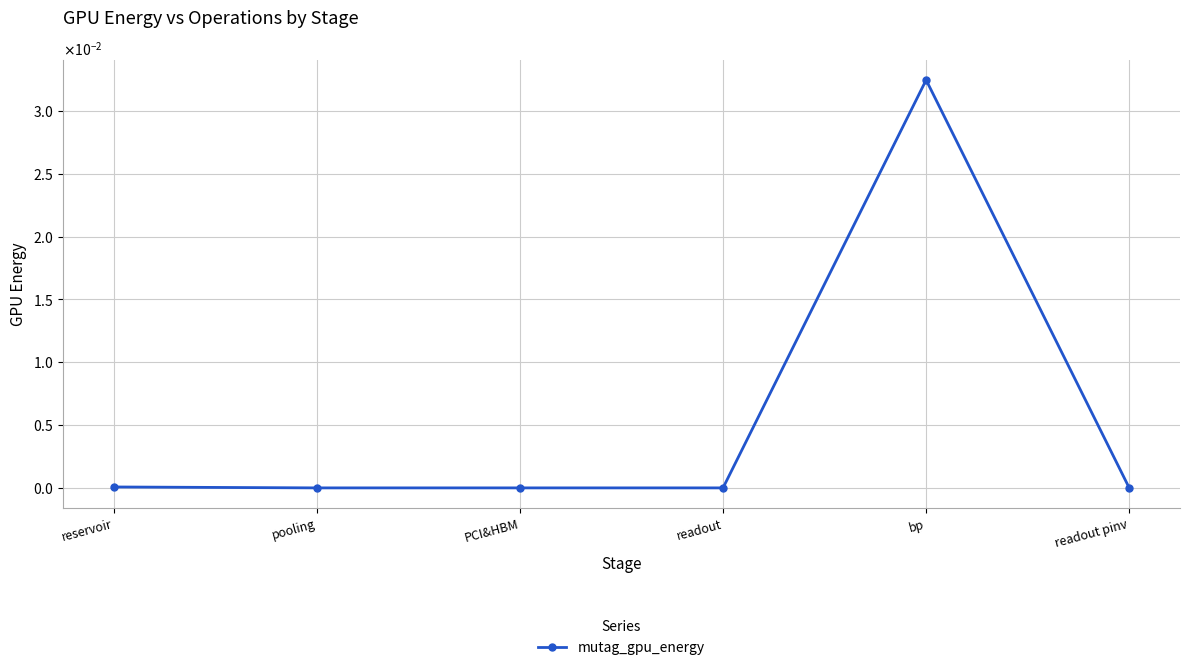

Which label corresponds to the smallest value in the chart?

readout